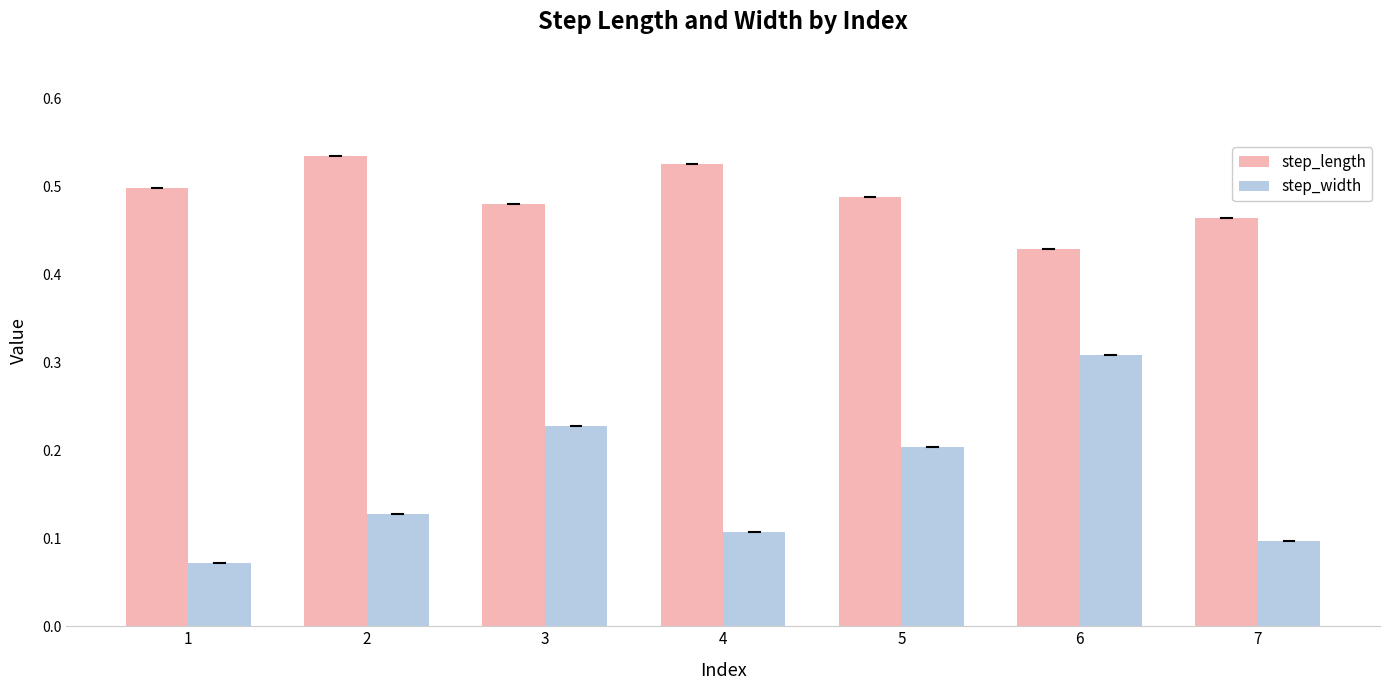

Rank the series by their maximum value, from lowest to highest.

step_width, step_length